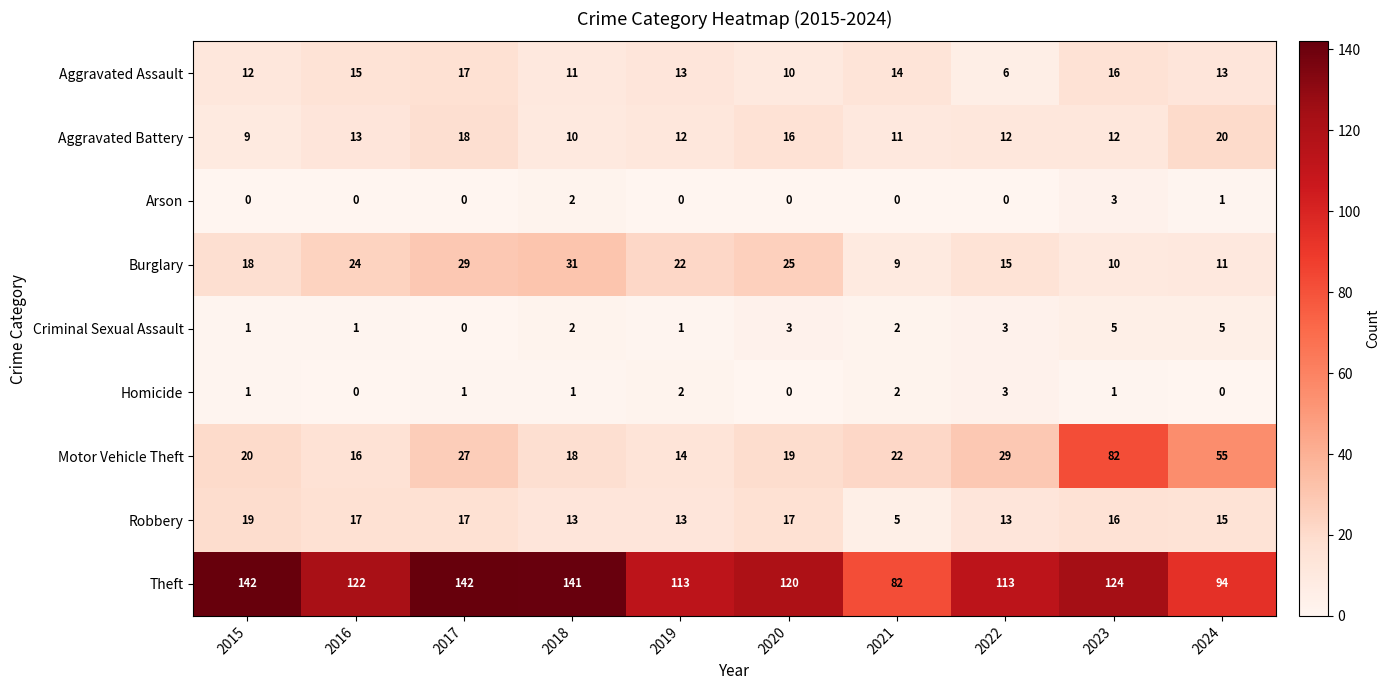

What is the maximum value shown in the chart?

142